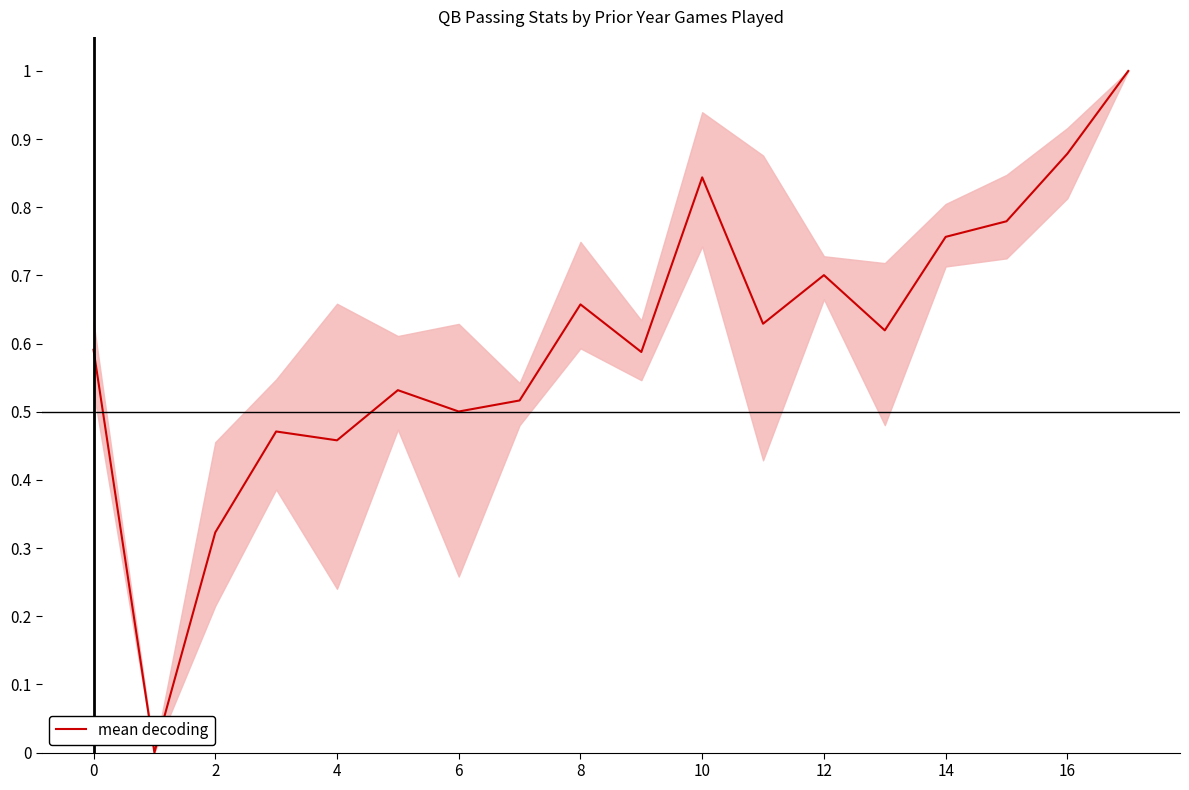

What is the maximum value shown in the chart?

1.0